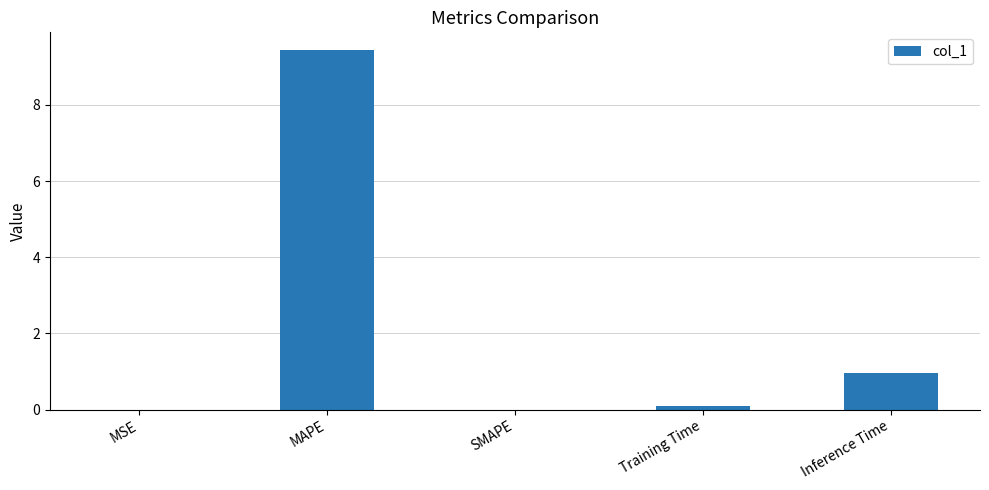

Which has a higher value, Training Time or Inference Time?

Inference Time